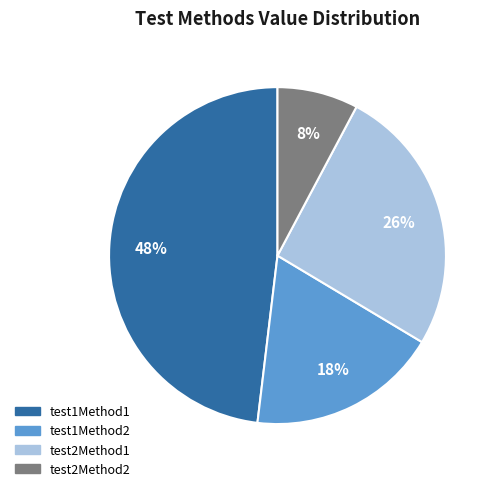

What is the largest slice in the pie chart?

test1Method1